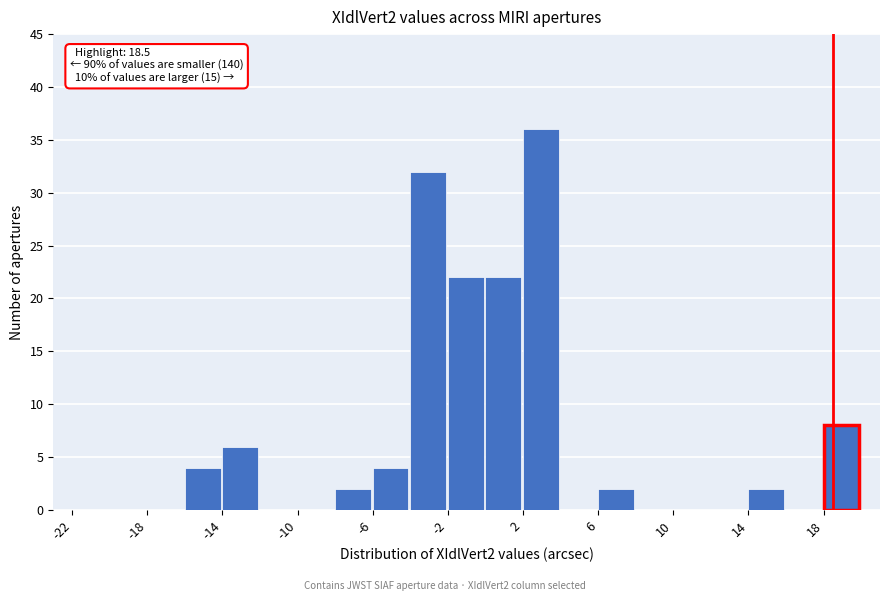

Which range on the x-axis has the tallest bar?

2 to 4